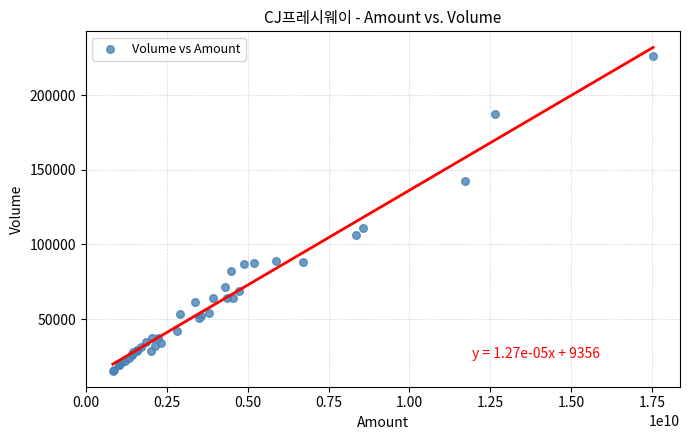

What Y value in the scatter plot is closest to 120969?

110878